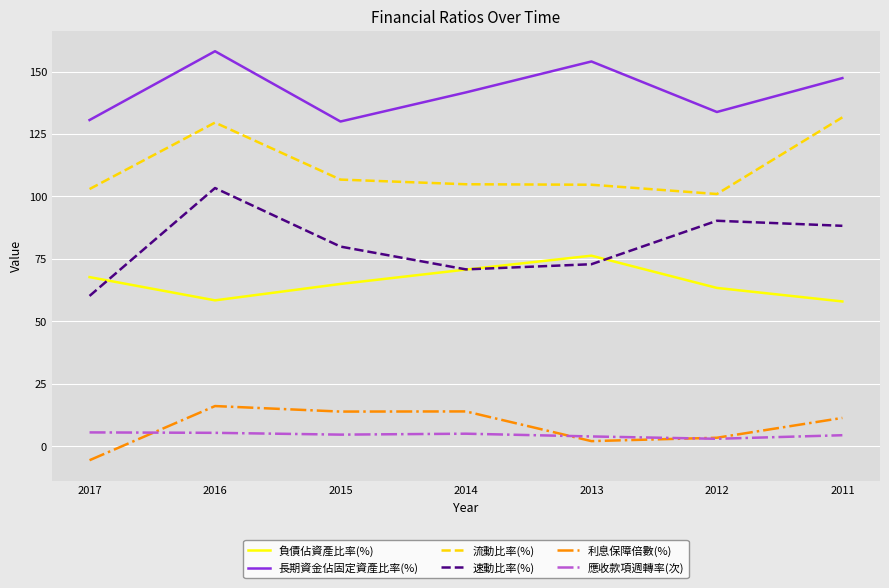

True or false: 速動比率(%) has a value of 26.7 at 2014.

False